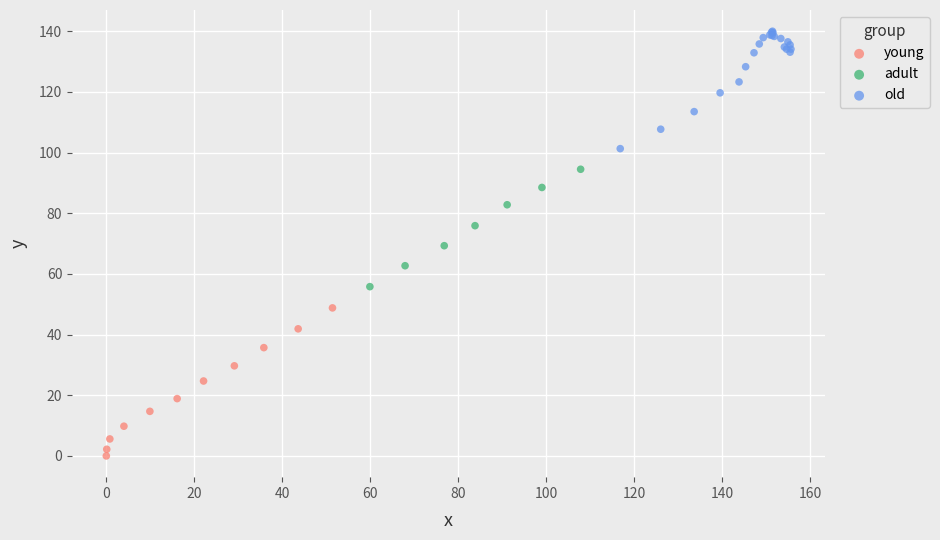

Which series contains the highest Y value?

old